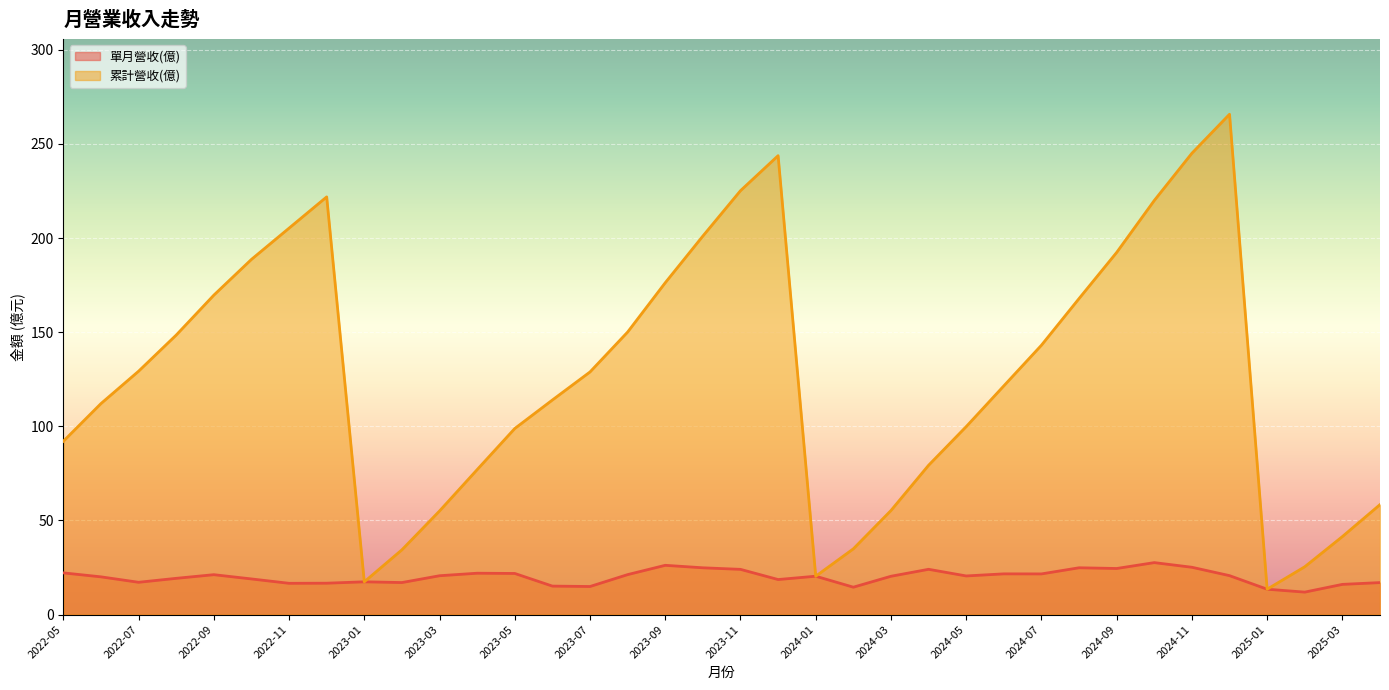

True or false: 單月營收(億) and 累計營收(億) cross at least once.

False